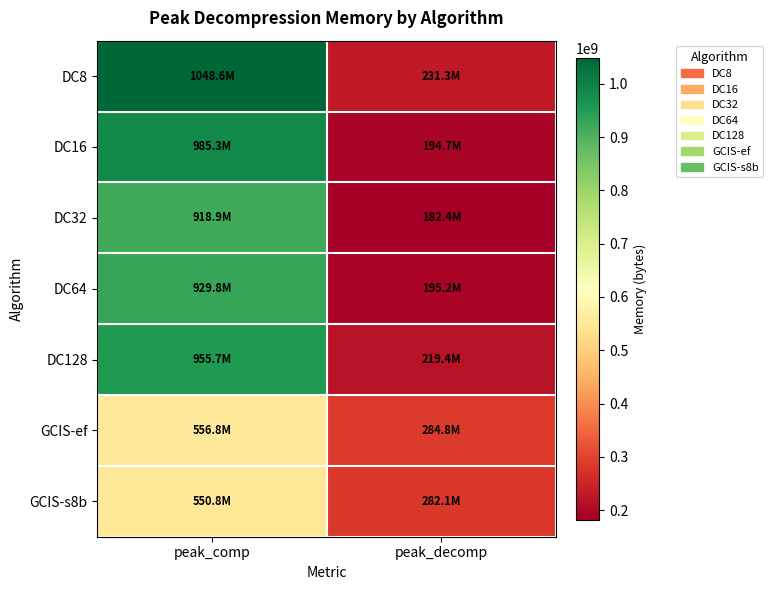

At how many categories does at least one series exceed 608818309?

1